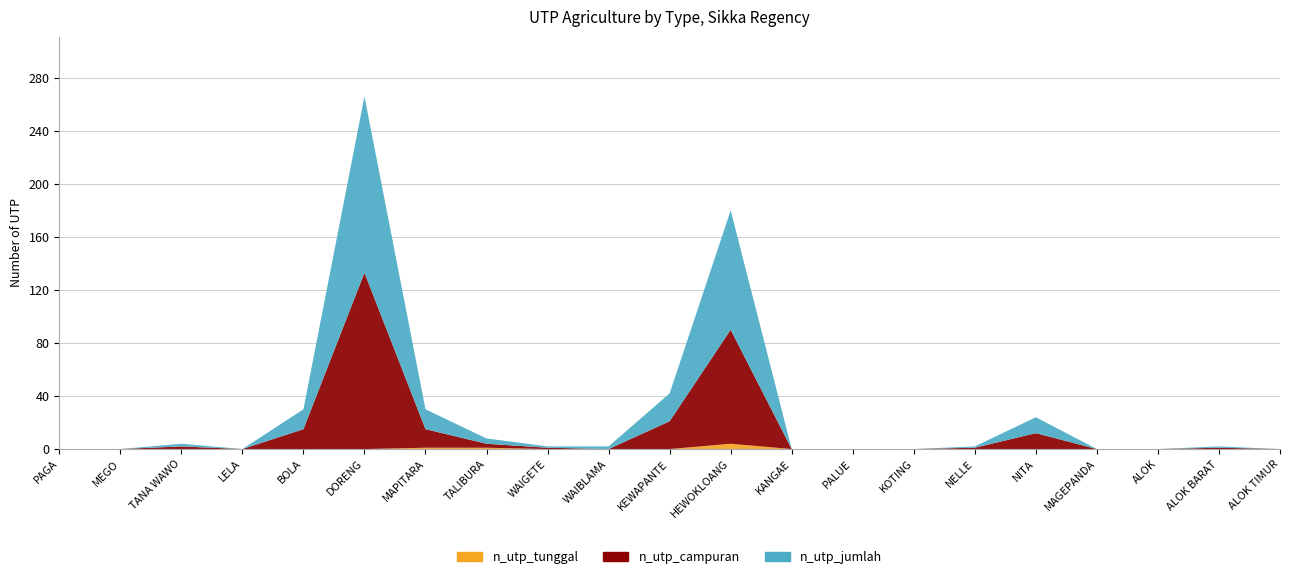

Reading left to right, what are all the values shown in this chart?

n_utp_tunggal: 0	0	0	0	0	0	1	1	0	0	0	4	0	0	0	0	0	0	0	0	0
n_utp_campuran: 0	0	2	0	15	133	14	3	1	0	21	86	0	0	0	1	12	0	0	1	0
n_utp_jumlah: 0	0	2	0	15	133	15	4	1	2	21	90	0	0	0	1	12	0	0	1	0